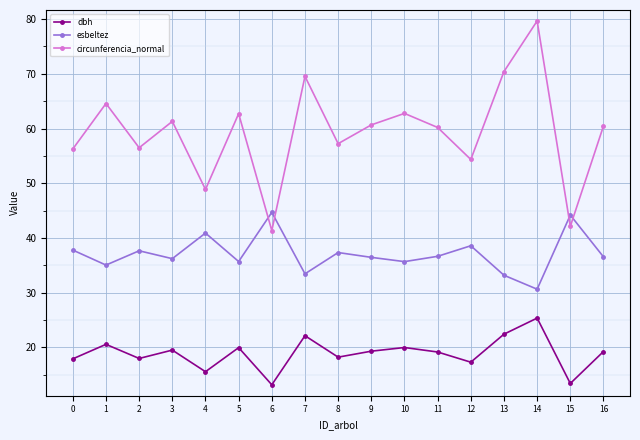

In dbh, how many points are higher than both neighbors (excluding endpoints)?

6